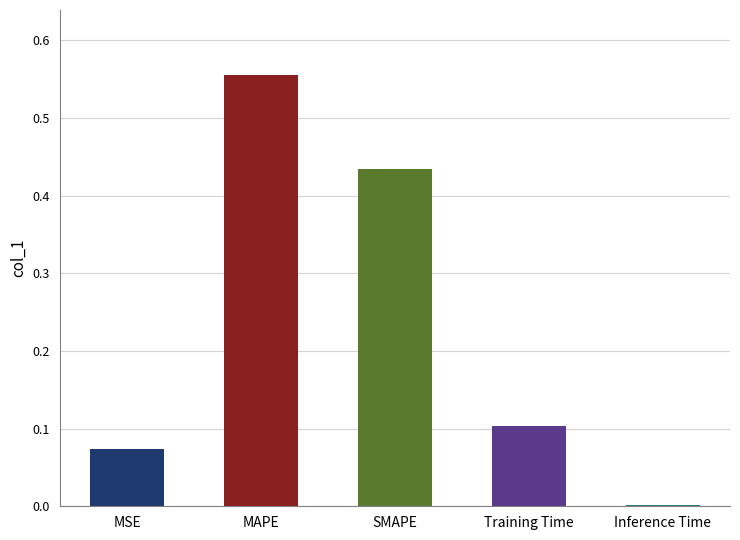

True or false: the data shows 0.0 at Training Time.

False